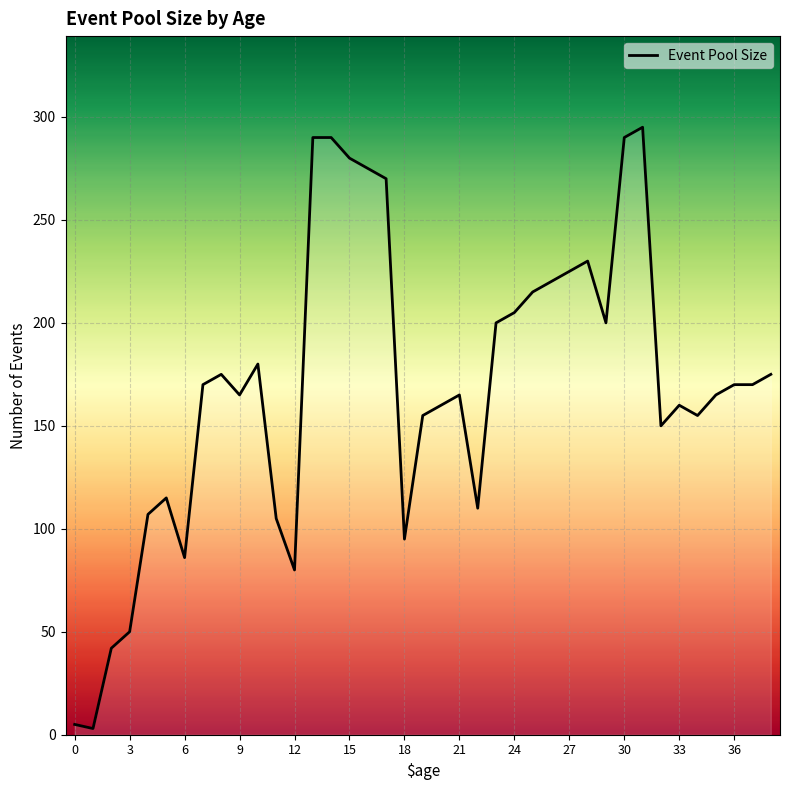

Reading left to right, list all the values displayed in this chart.

0=5	1=3	2=42	3=50	4=107	5=115	6=86	7=170	8=175	9=165	10=180	11=105	12=80	13=290	14=290	15=280	16=275	17=270	18=95	19=155	20=160	21=165	22=110	23=200	24=205	25=215	26=220	27=225	28=230	29=200	30=290	31=295	32=150	33=160	34=155	35=165	36=170	37=170	38=175